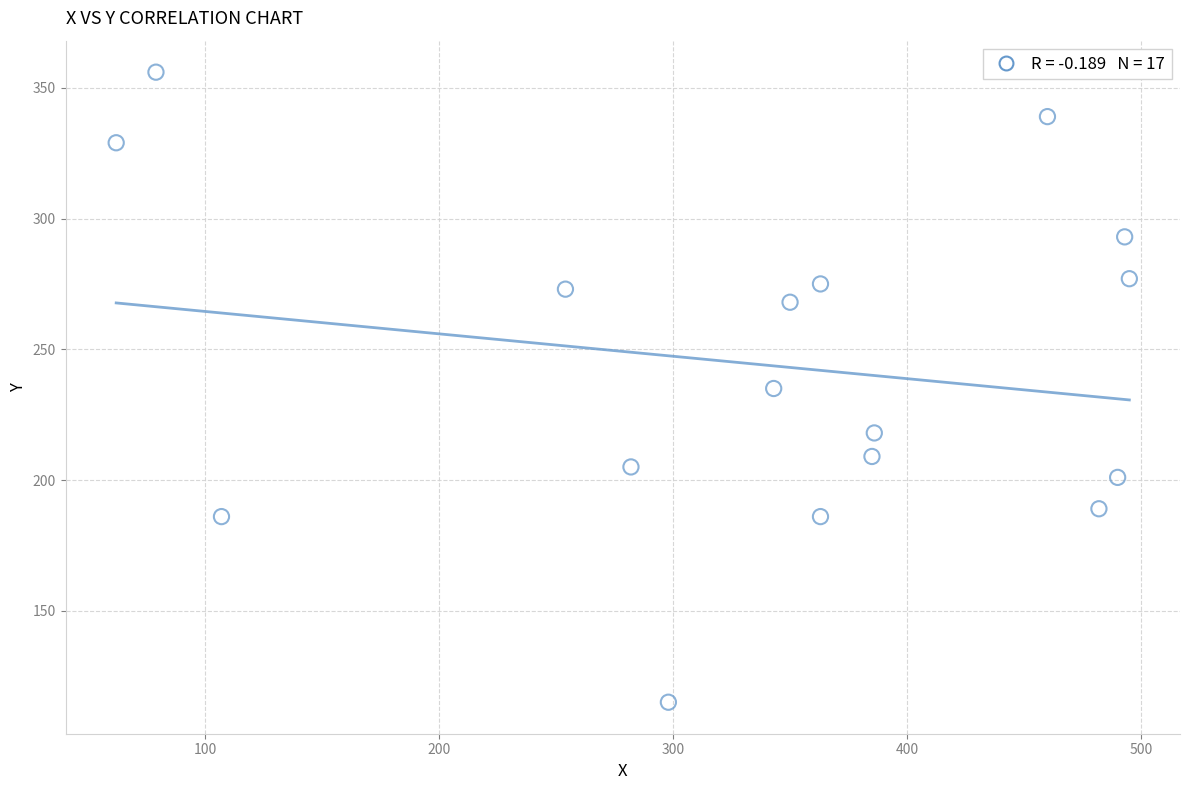

What is the range of Y values (max minus min)?

241